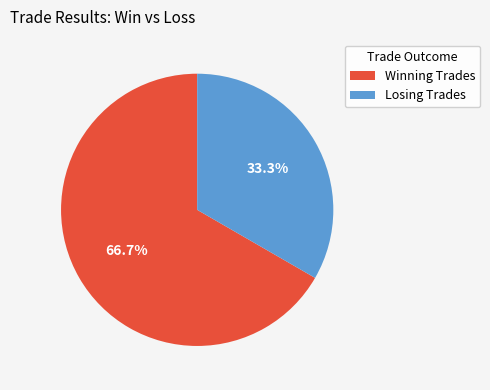

What is the smallest slice in the pie chart?

Losing Trades